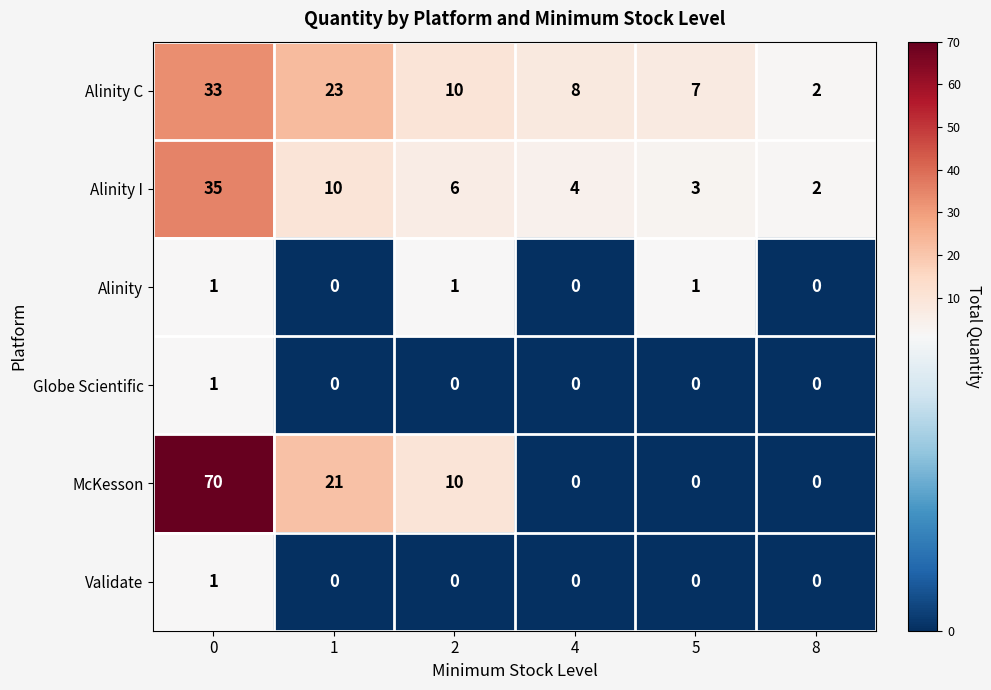

Between 0 and 5, which series saw the biggest shift?

McKesson